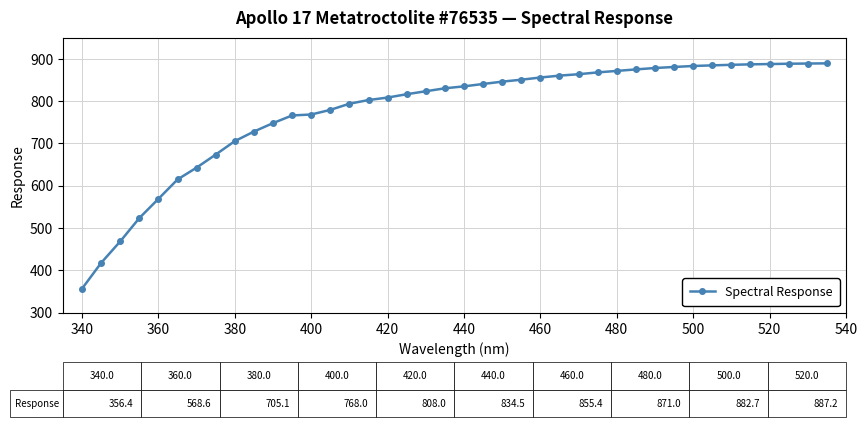

What is the value of the 17th point from the left?

808.0